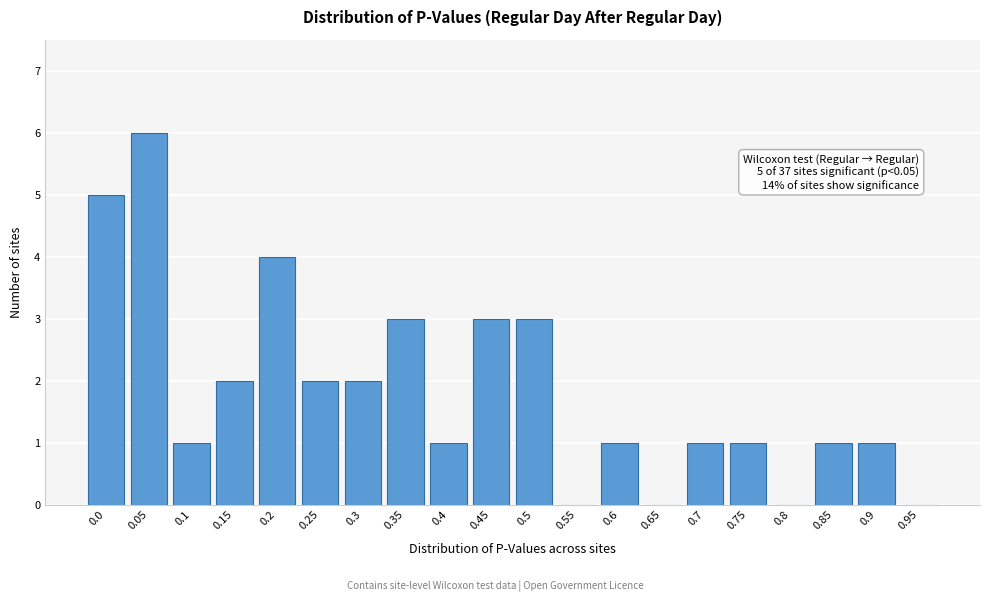

Reading left to right, what are all the values shown in this chart?

0.0=5	0.05=6	0.1=1	0.15=2	0.2=4	0.25=2	0.3=2	0.35=3	0.4=1	0.45=3	0.5=3	0.55=0	0.6=1	0.65=0	0.7=1	0.75=1	0.8=0	0.85=1	0.9=1	0.95=0